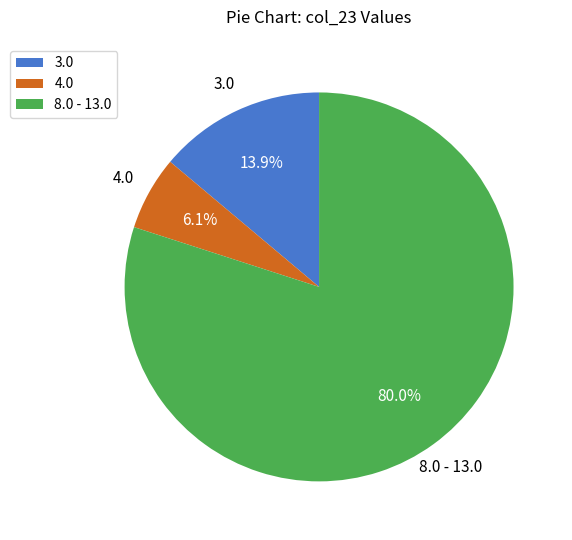

Do 4.0 and 3.0 together represent more than half of the pie?

No